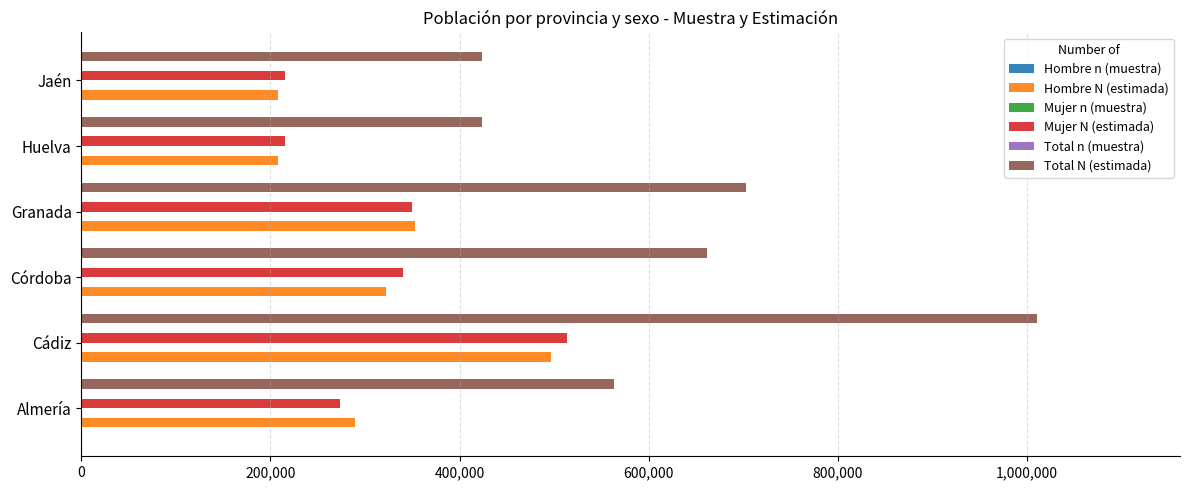

Where is Total N (estimada) nearest to the value 716829?

Granada